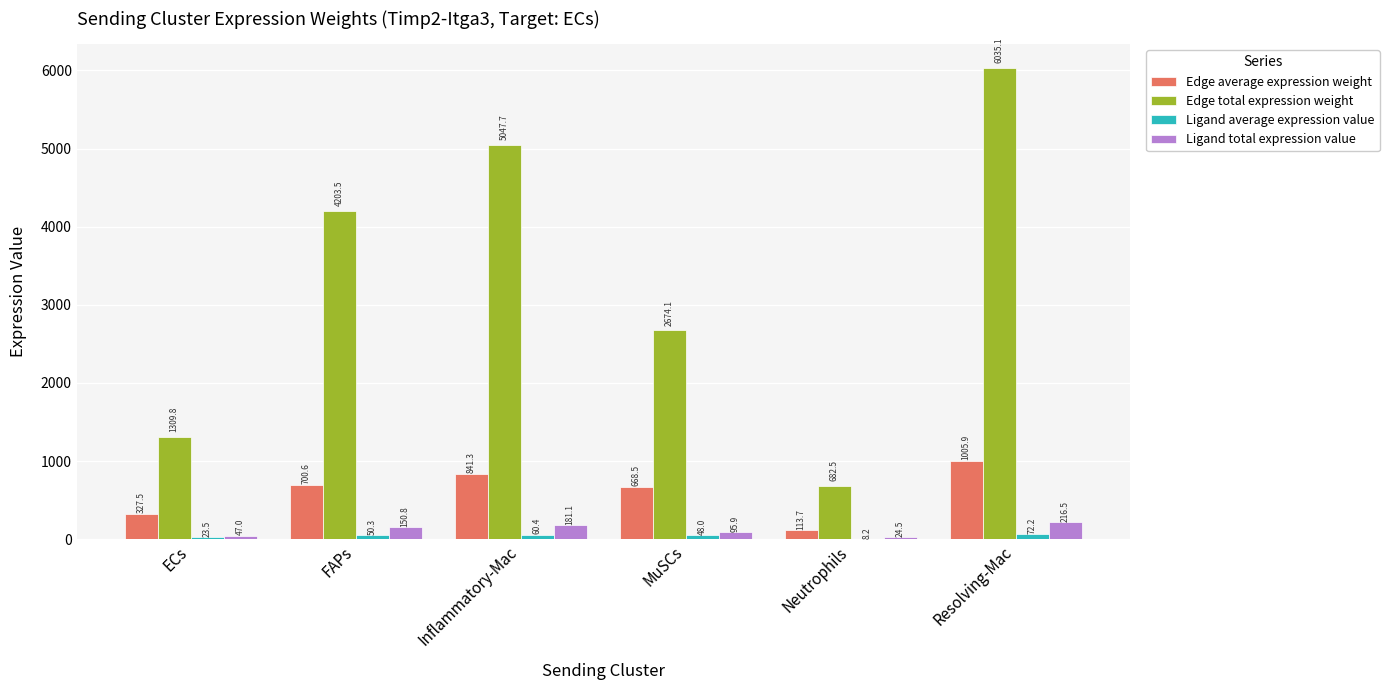

Is it true that Edge total expression weight equals 1863.9 at Resolving-Mac?

False